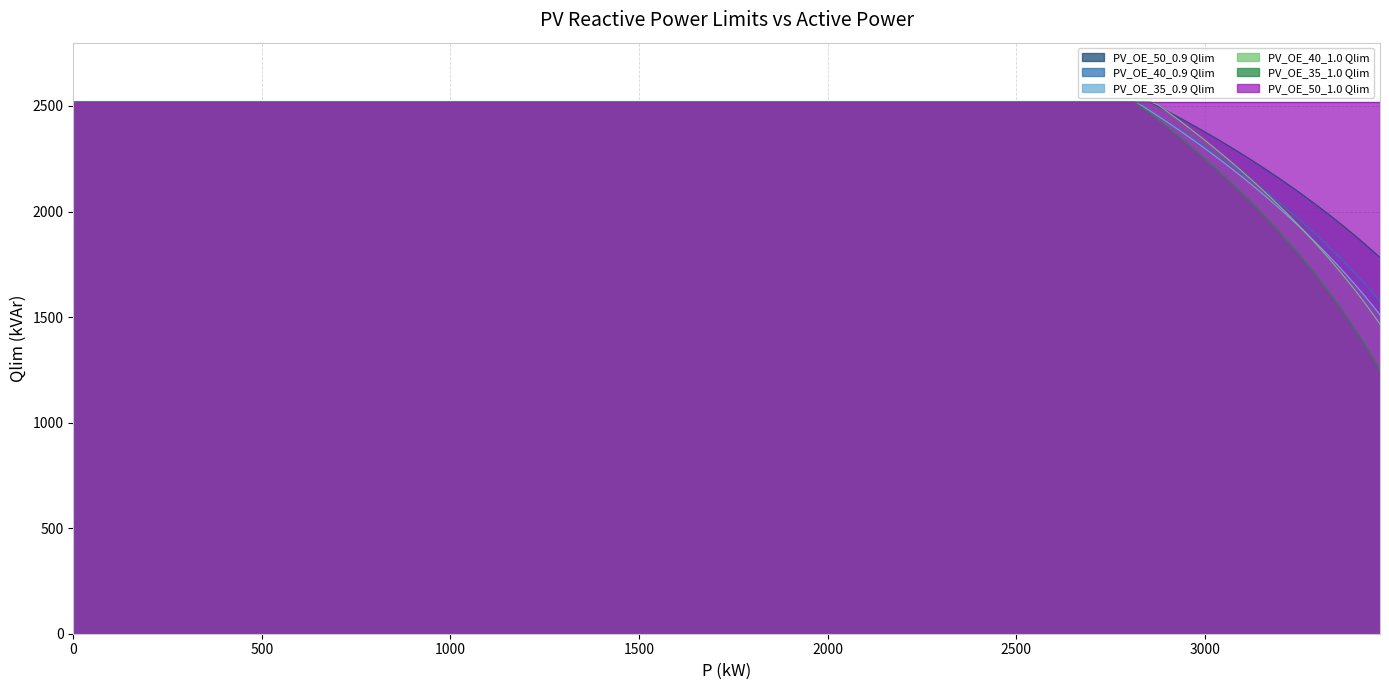

What value does the PV_OE_40_0.9 Qlim series have at 3423?

1660.3